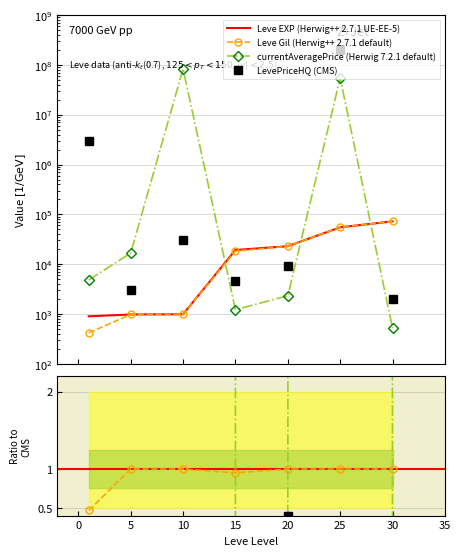

How many data points in Leve Gil are above 18330?

3